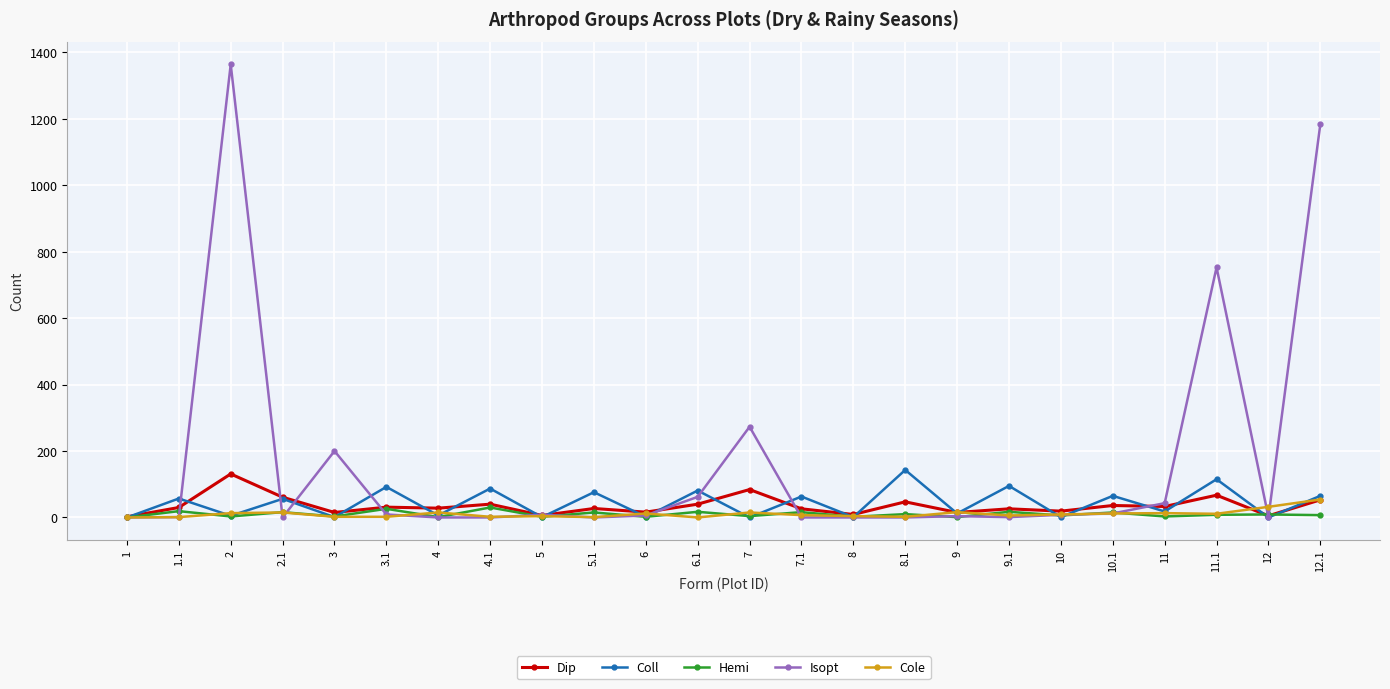

How many interior local valleys does the Coll series have?

11